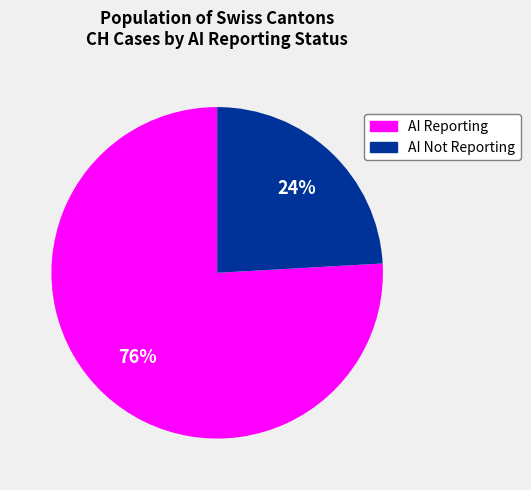

How many slices are in this pie chart?

2